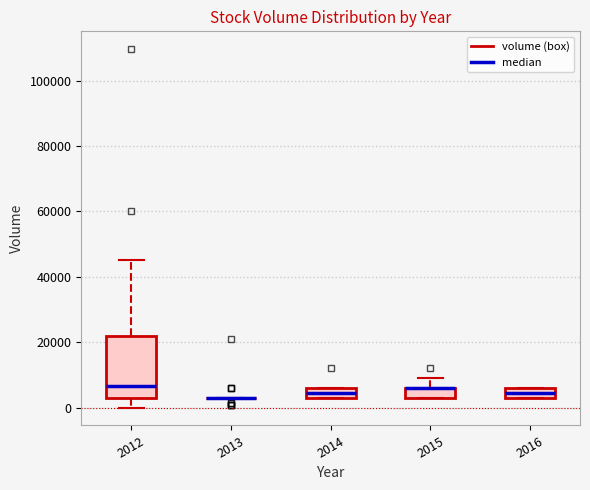

Reading left to right, read every box against the y-axis: the position of its median line, the range the box covers, and the ends of its whiskers. The values are not printed on the chart, so give them approximately, as read against the axis.

2012: median 6000, box 4000 to 22000, whiskers 0 to 46000
2013: box collapsed to a line at 4000, whiskers 4000 to 4000
2014: median 4000 (inside the box), box 4000 to 6000, whiskers 4000 to 6000
2015: median 6000 (drawn on the box's upper edge), box 4000 to 6000, whiskers 4000 to 10000
2016: median 4000 (inside the box), box 4000 to 6000, whiskers 4000 to 6000